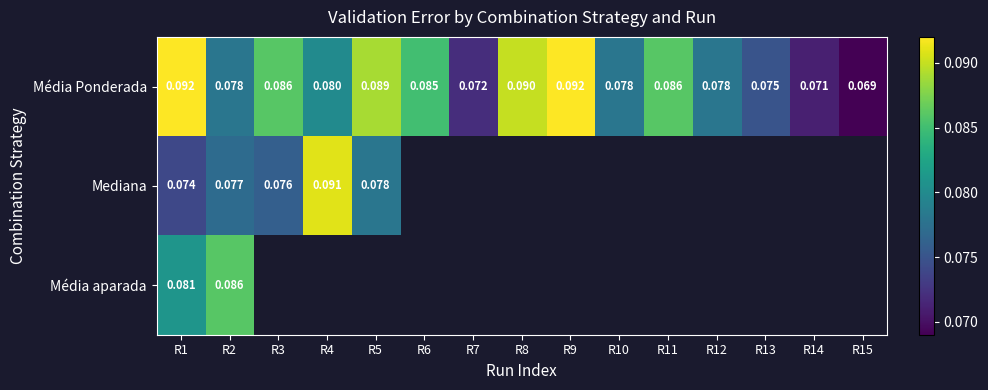

How many distinct data groups are displayed?

3